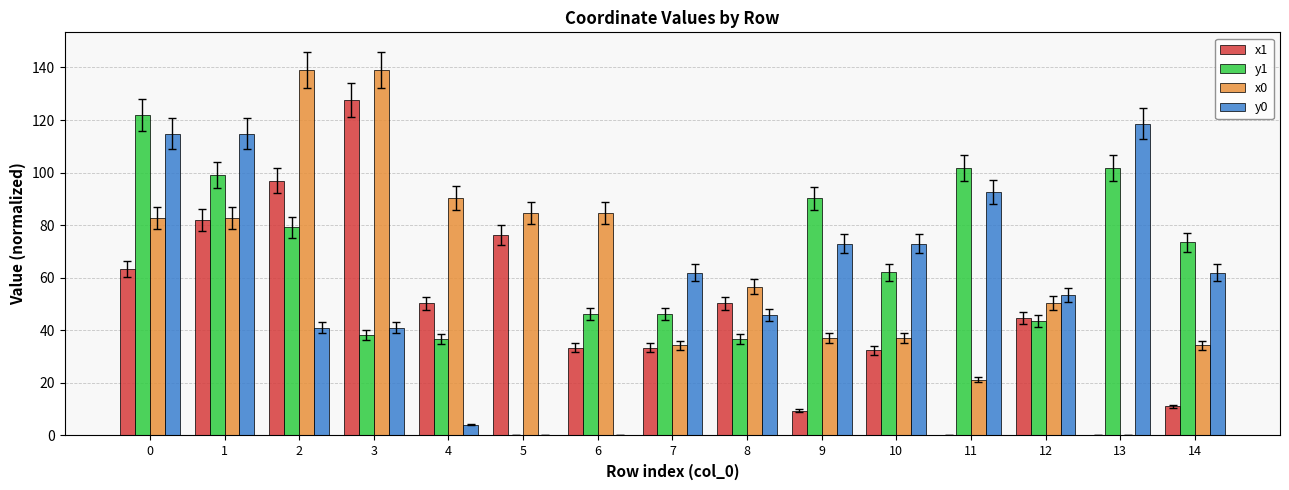

At which label does x1 reach its peak?

3